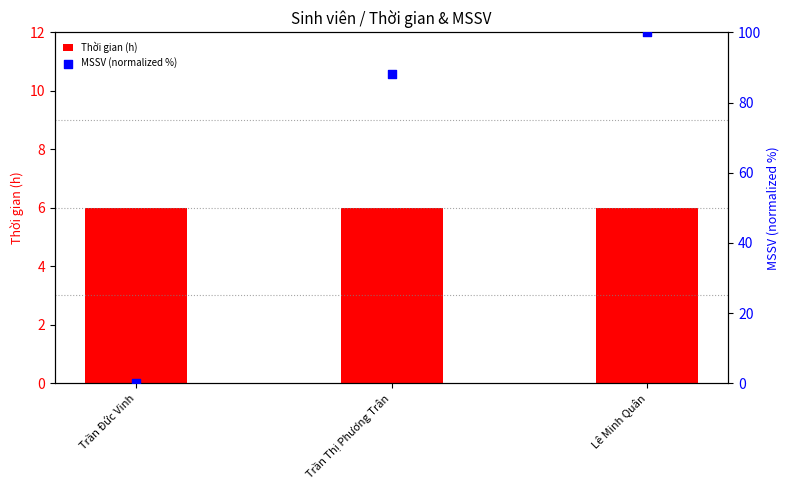

At which category is the sum across all series the highest?

Lê Minh Quân